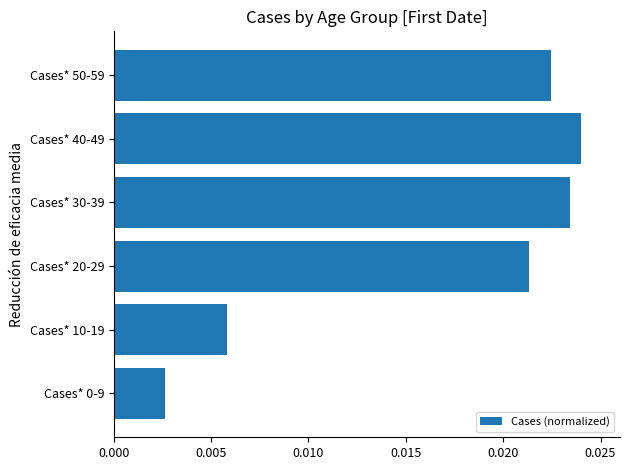

Which has a higher value, Cases* 0-9 or Cases* 20-29?

Cases* 20-29